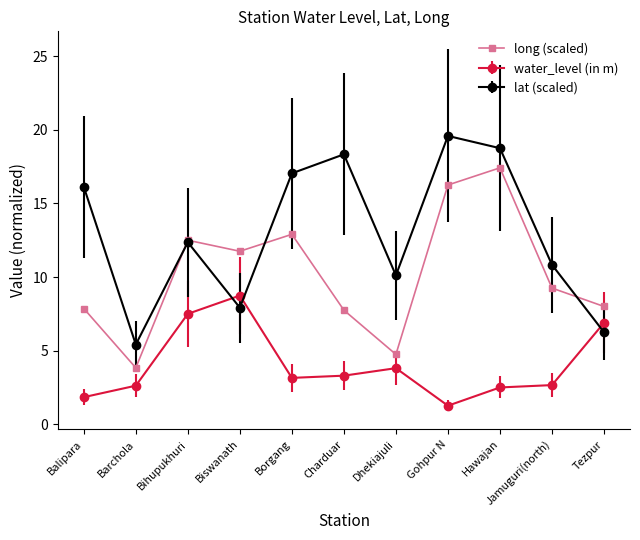

What is the difference between the highest and lowest values at Gohpur N?

18.3